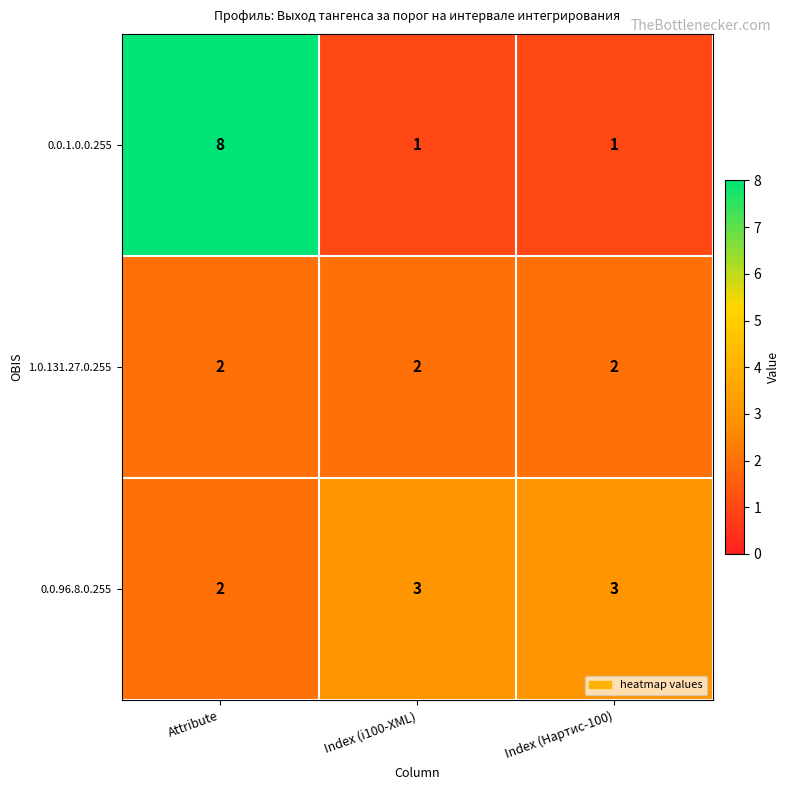

At how many categories does at least one series exceed 5?

1